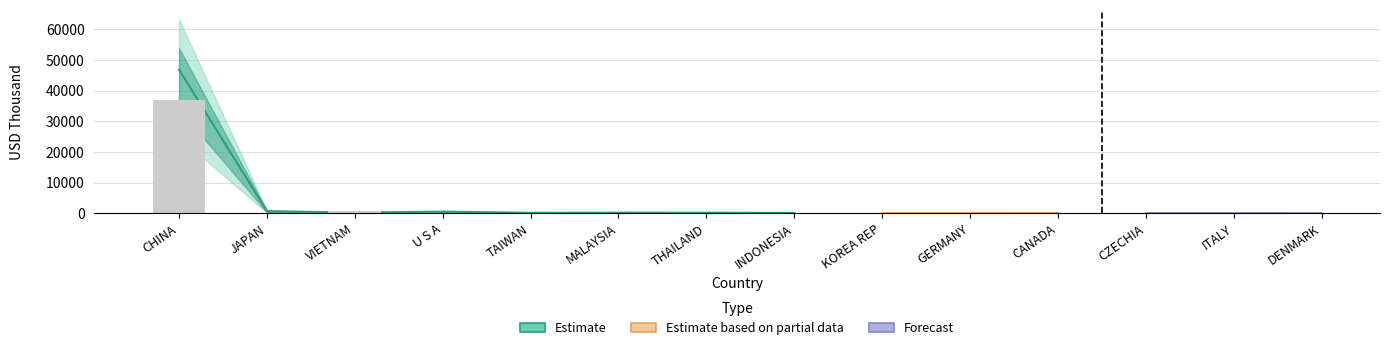

The 201910 series shows 12.1 at DENMARK. True or false?

True